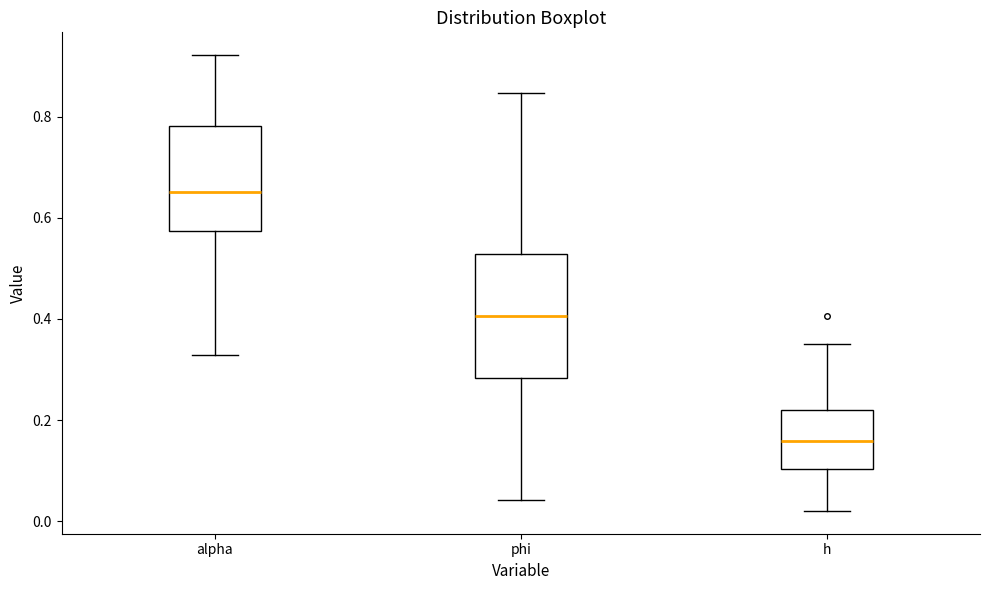

Which box is the tallest, from its lower edge to its upper edge?

phi